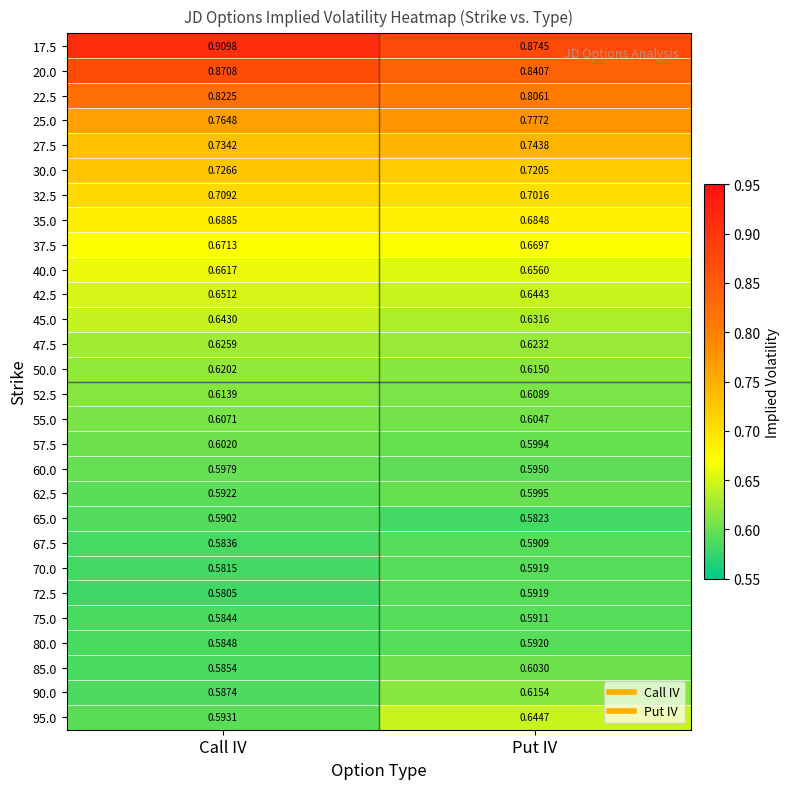

At which label is 47.5 closest to 0?

Put IV